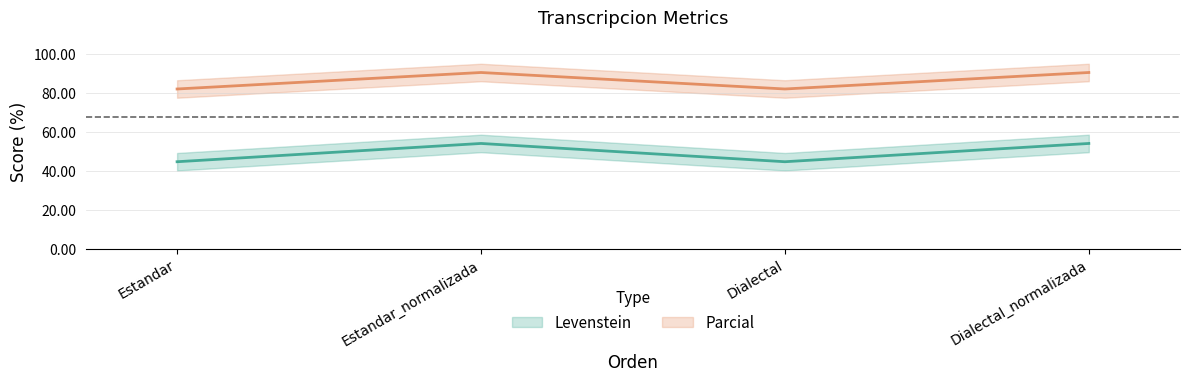

Is it true that Parcial equals 143.0 at Estandar_normalizada?

False